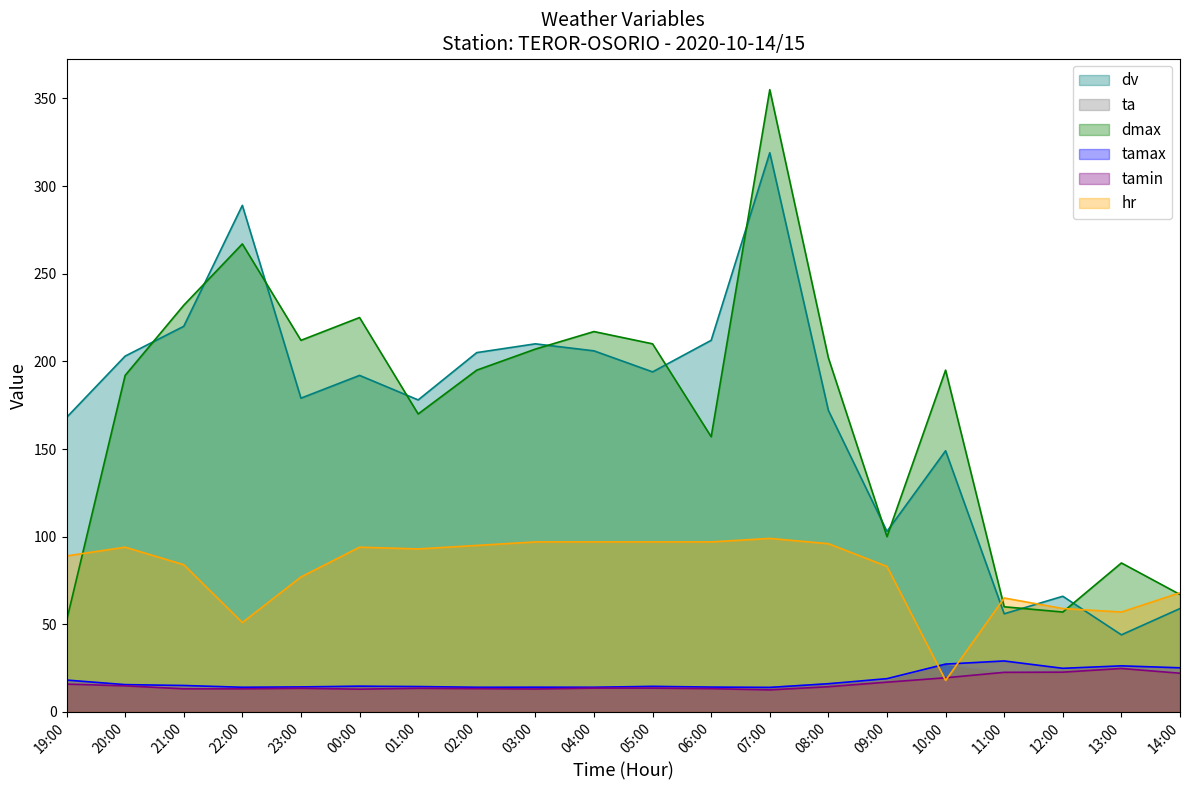

What is the label of the 4th point from the left?

22:00